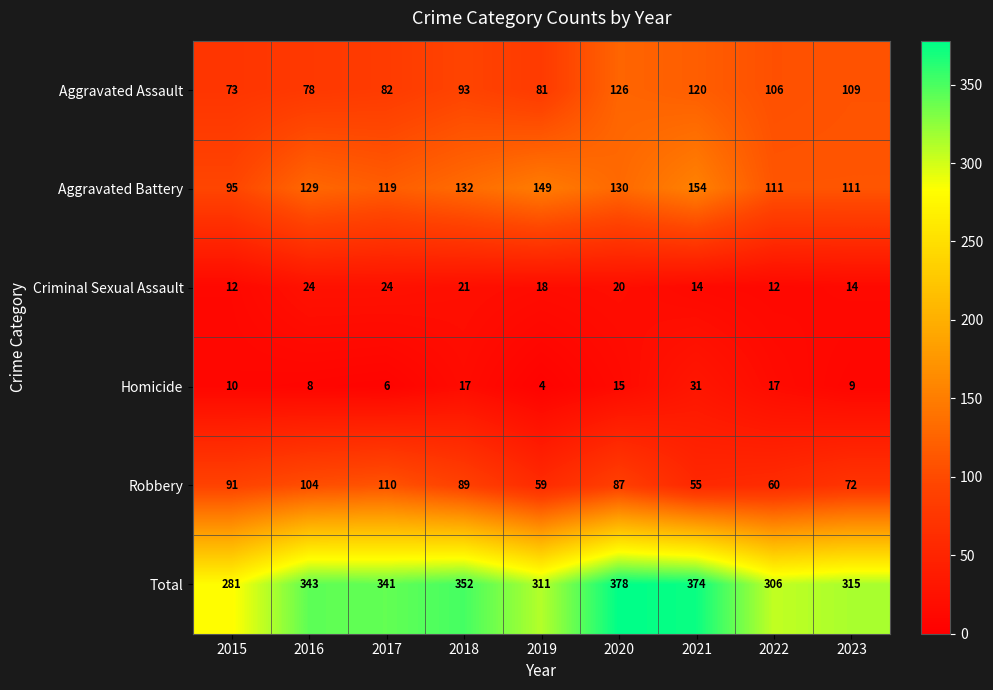

What is the total value across all series at 2021?

748